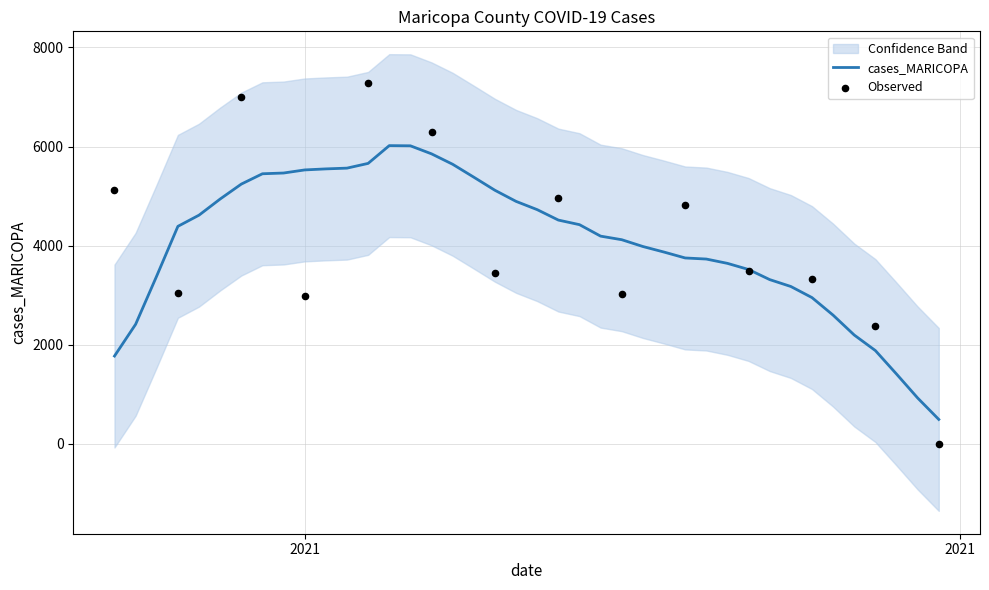

What is the ratio of the value at 2021-01-12 to the value at 2020-12-31?

0.9